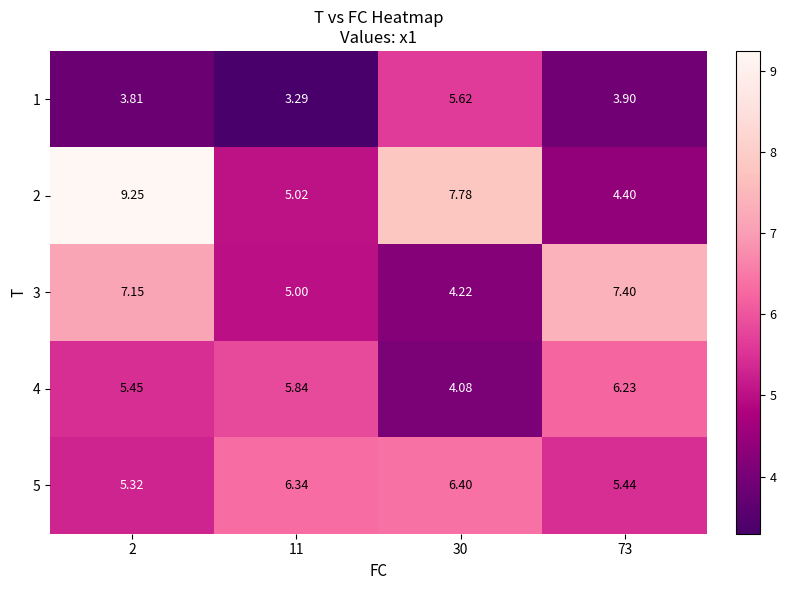

Is the value of 5 at 73 greater than the value of 1 at 73?

Yes